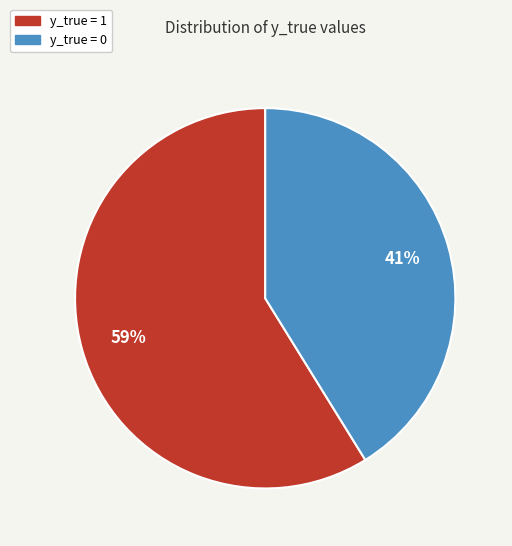

To the nearest percent, what portion does y_true = 1 represent?

59%